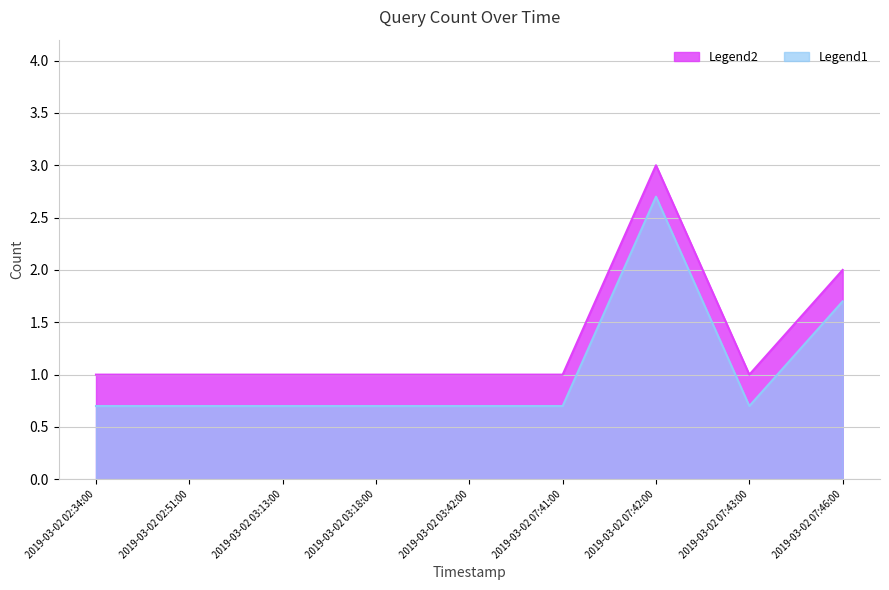

What is the label of the 8th point from the left?

2019-03-02 07:43:00